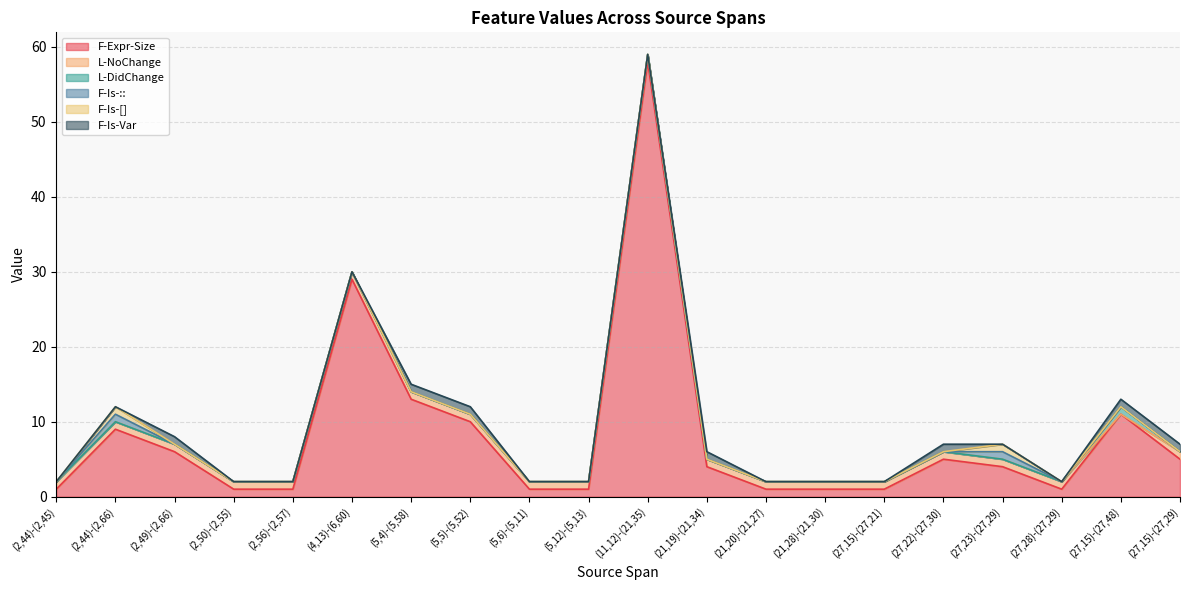

At which category does F-Is-:: reach its first local peak?

(2,44)-(2,66)